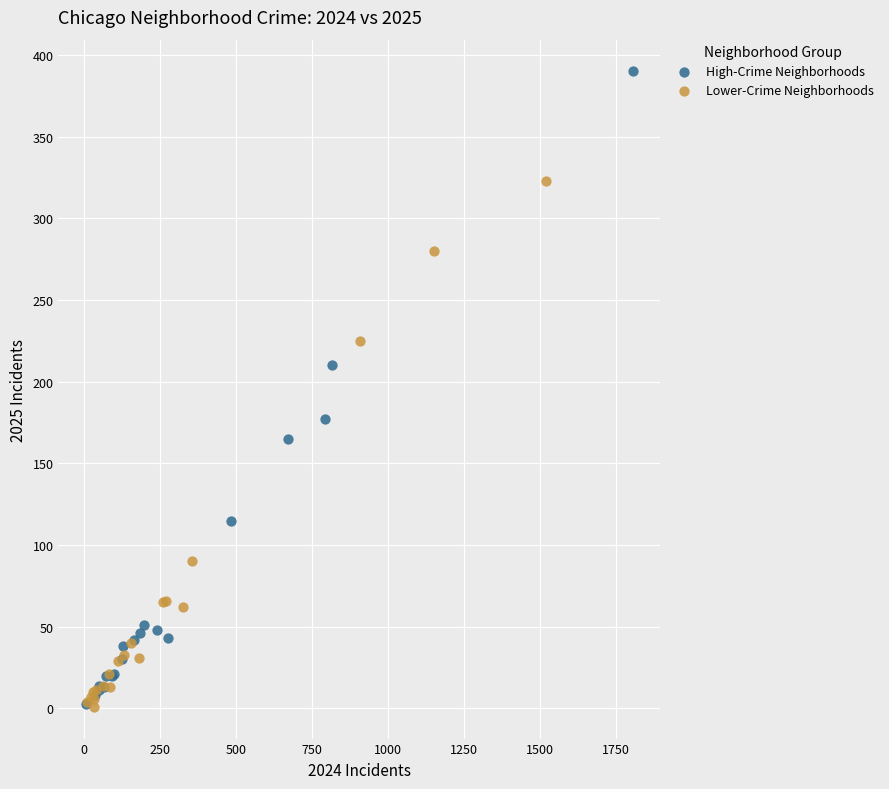

What are all the series names shown in the legend?

High-Crime Neighborhoods, Lower-Crime Neighborhoods